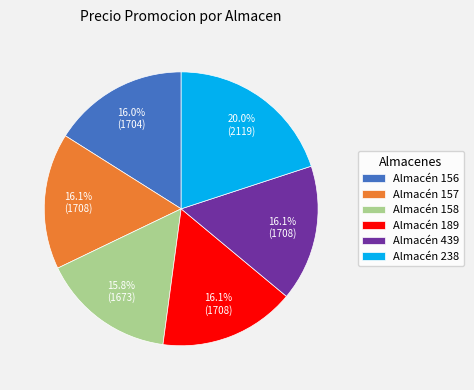

What is the total percentage of Almacén 156 and Almacén 189?

32.1%